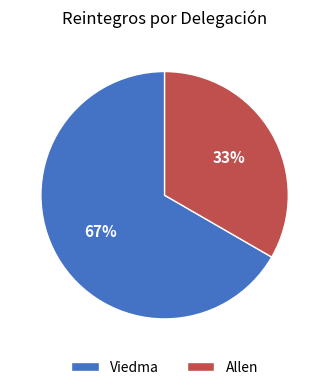

Is it true that Allen is 28% of the pie?

False